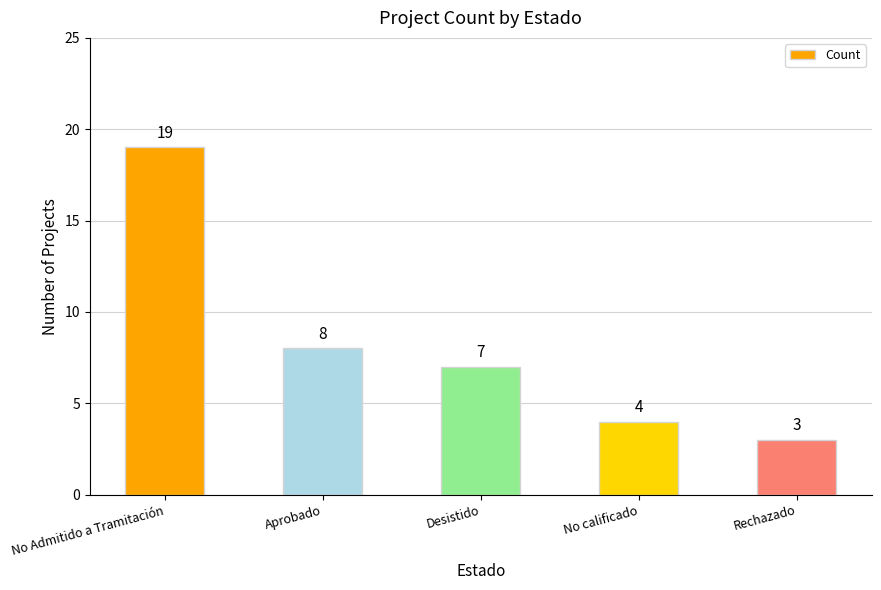

Reading left to right, list all the values displayed in this chart.

19	8	7	4	3